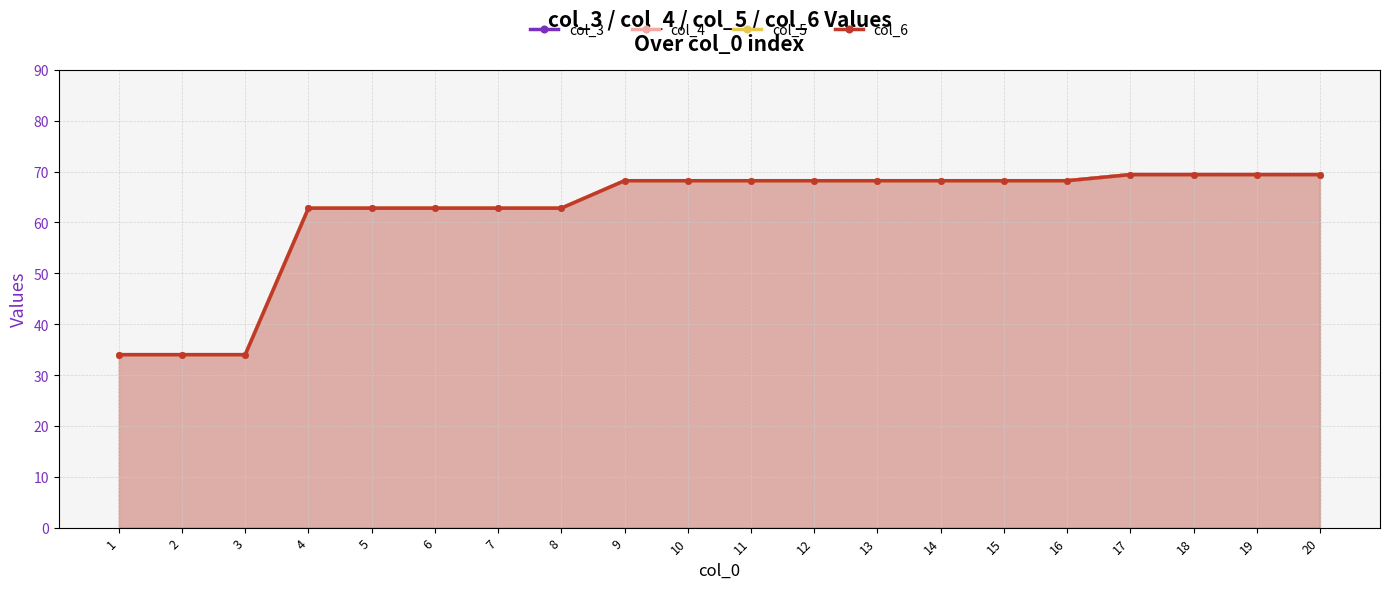

What is the smallest value displayed?

34.0